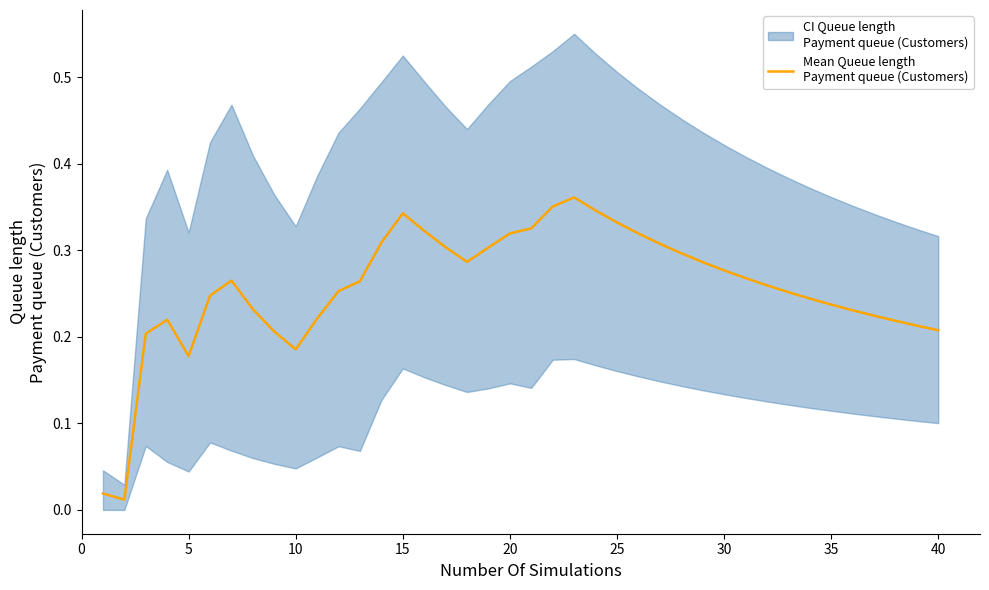

Between 25 and 15, which is larger?

15